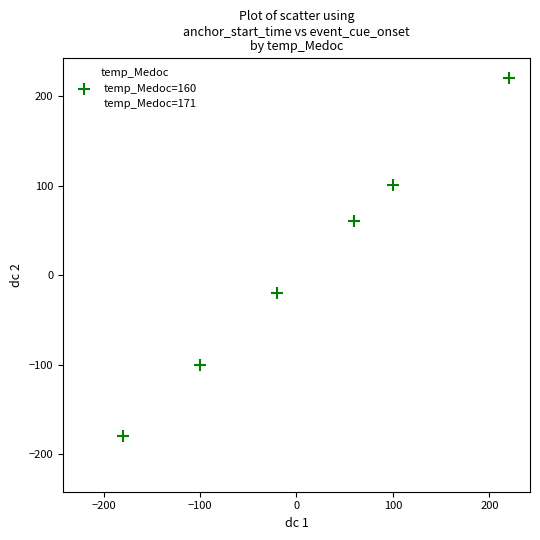

Which series contains the lowest Y value?

temp_Medoc=171